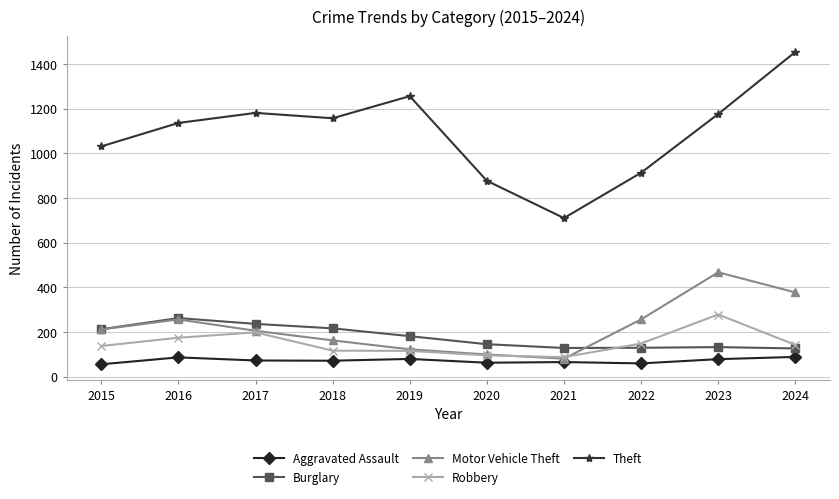

What is the value of the Aggravated Assault point at the 8th from the left?

59